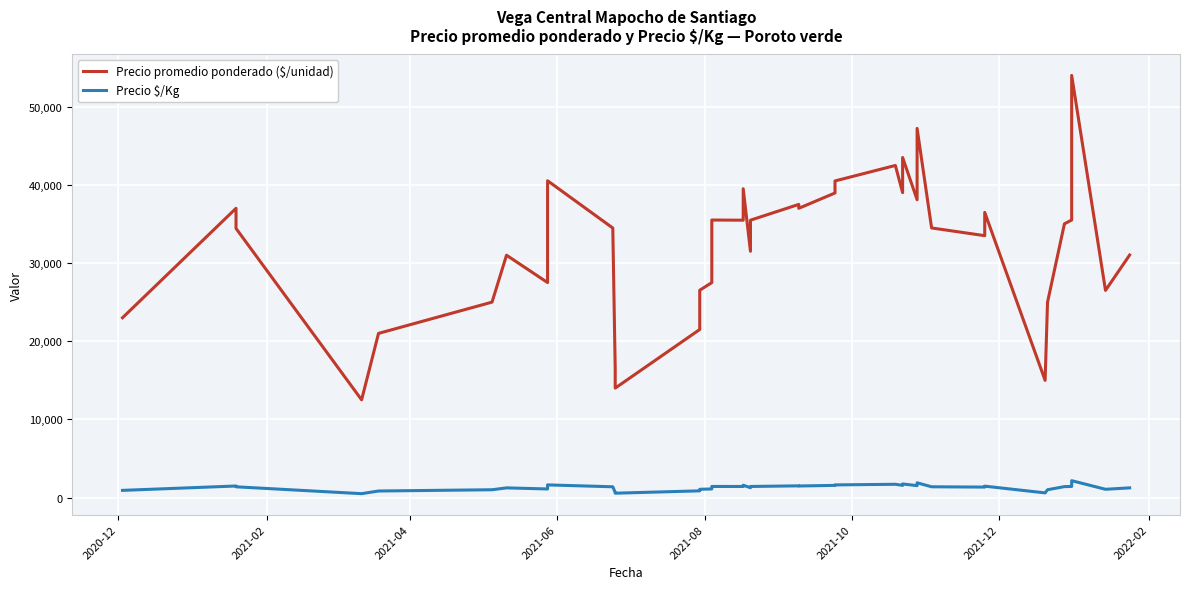

True or false: Precio $/Kg and Precio promedio ponderado ($/unidad) cross at least once.

False